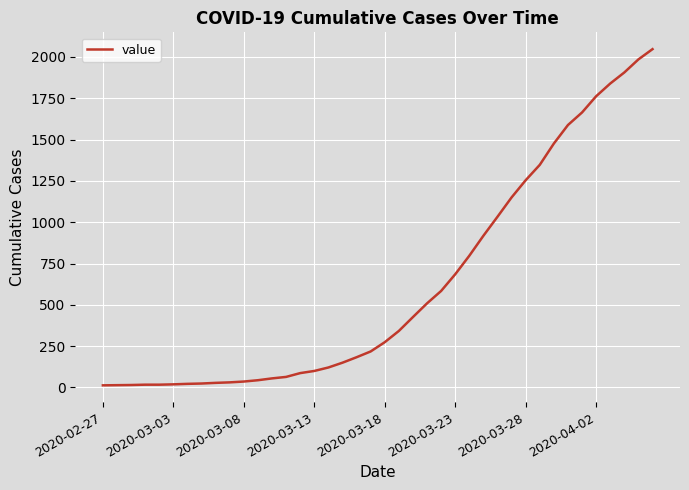

What is the difference between the maximum and minimum values?

2034